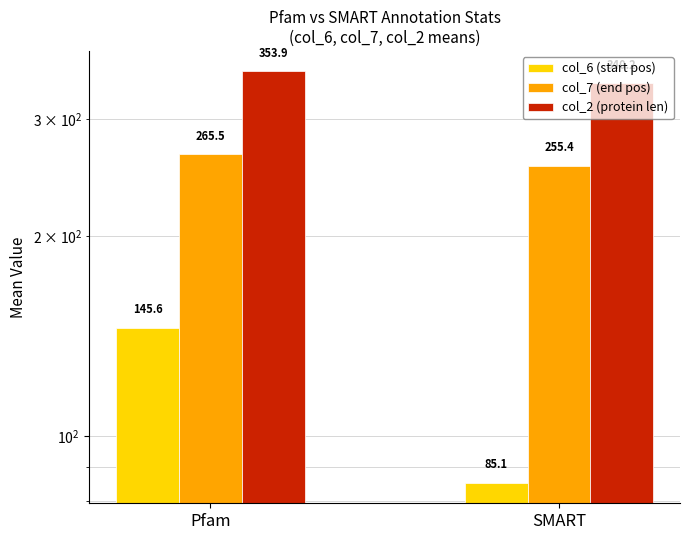

What is the label of the 2nd bar from the right?

Pfam